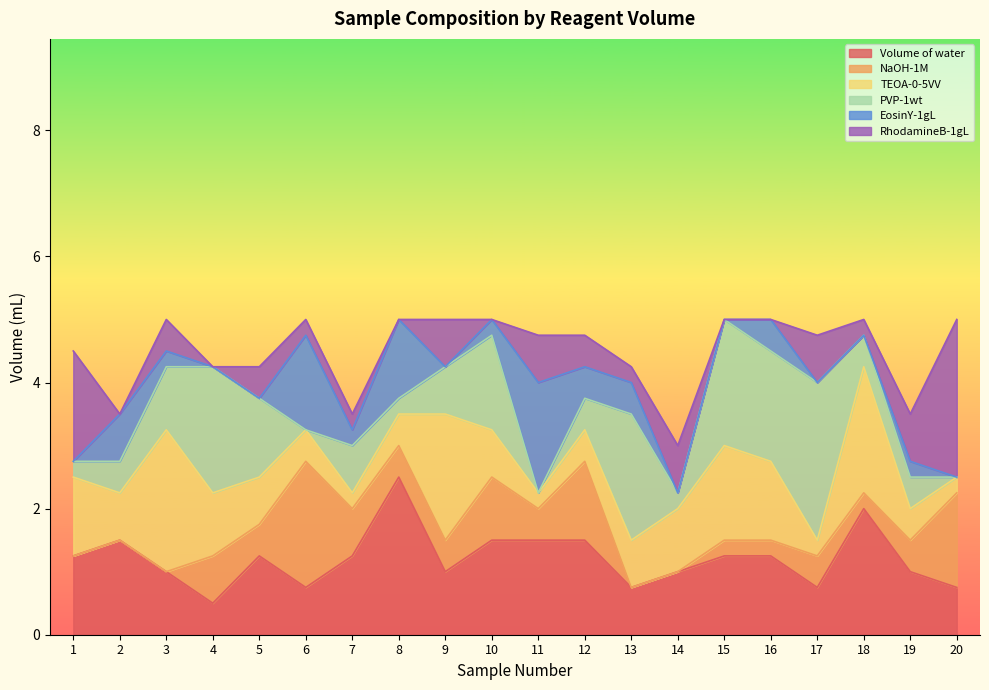

Reading right to left, list all the values displayed in this chart.

Volume of water: 0.8	1.0	2.0	0.8	1.2	1.2	1.0	0.8	1.5	1.5	1.5	1.0	2.5	1.2	0.8	1.2	0.5	1.0	1.5	1.2
NaOH-1M: 1.5	0.5	0.2	0.5	0.2	0.2	0.0	0.0	1.2	0.5	1.0	0.5	0.5	0.8	2.0	0.5	0.8	0.0	0.0	0.0
TEOA-0-5VV: 0.2	0.5	2.0	0.2	1.2	1.5	1.0	0.8	0.5	0.2	0.8	2.0	0.5	0.2	0.5	0.8	1.0	2.2	0.8	1.2
PVP-1wt: 0.0	0.5	0.5	2.5	1.8	2.0	0.2	2.0	0.5	0.0	1.5	0.8	0.2	0.8	0.0	1.2	2.0	1.0	0.5	0.2
EosinY-1gL: 0.0	0.2	0.0	0.0	0.5	0.0	0.0	0.5	0.5	1.8	0.2	0.0	1.2	0.2	1.5	0.0	0.0	0.2	0.8	0.0
RhodamineB-1gL: 2.5	0.8	0.2	0.8	0.0	0.0	0.8	0.2	0.5	0.8	0.0	0.8	0.0	0.2	0.2	0.5	0.0	0.5	0.0	1.8